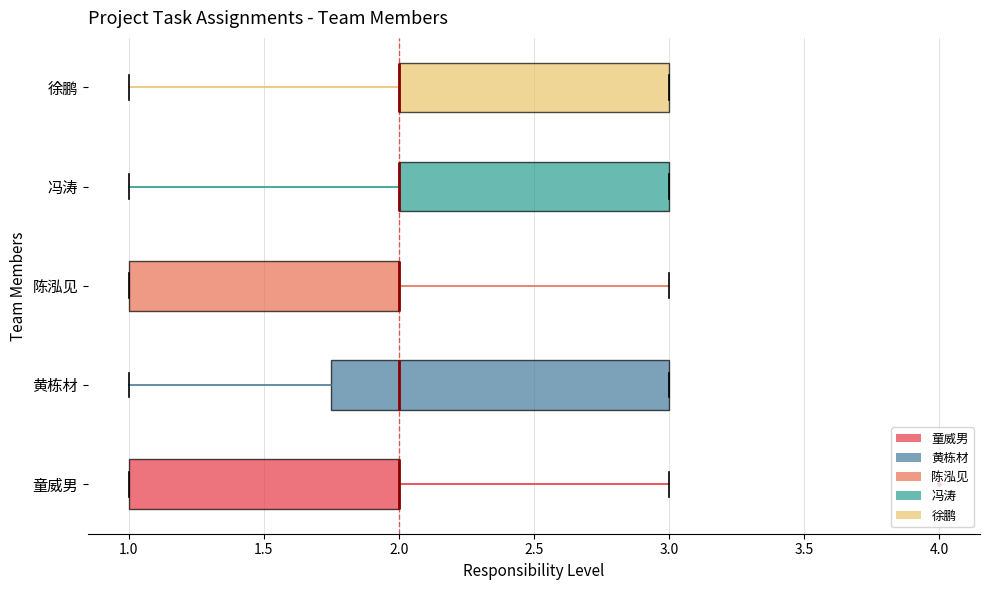

Which box is the widest, from its left edge to its right edge?

黄栋材